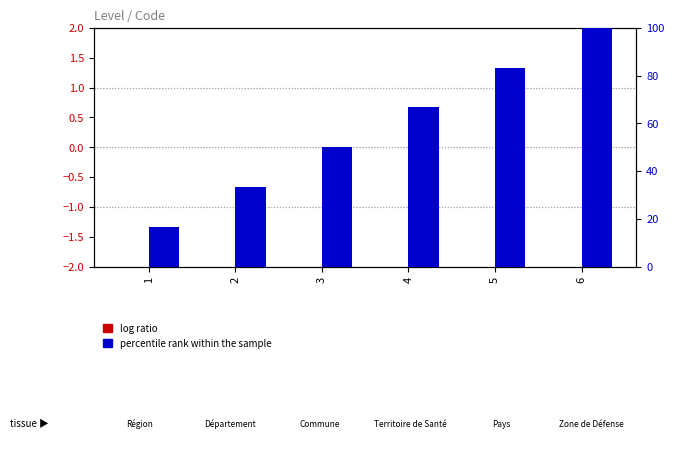

The percentile rank within the sample series shows 16.7 at 1. True or false?

True